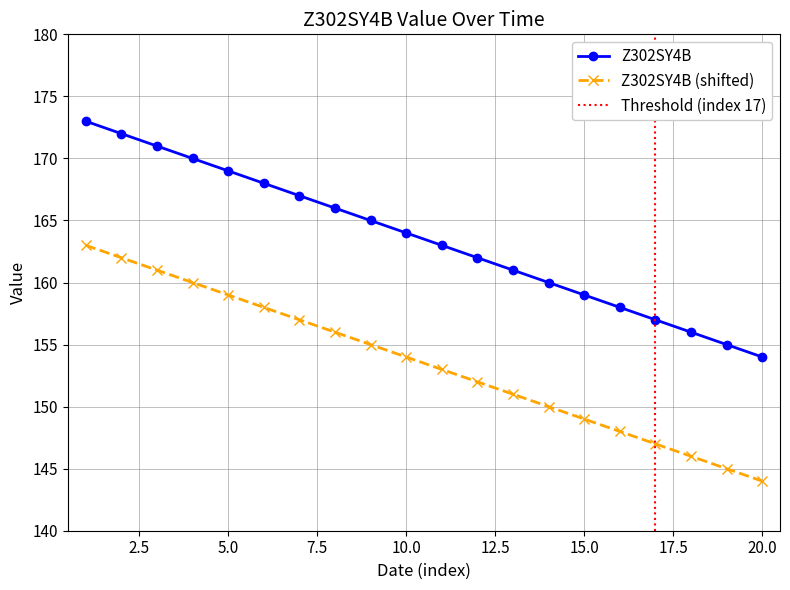

At which label does Z302SY4B (shifted) reach its minimum?

20.0